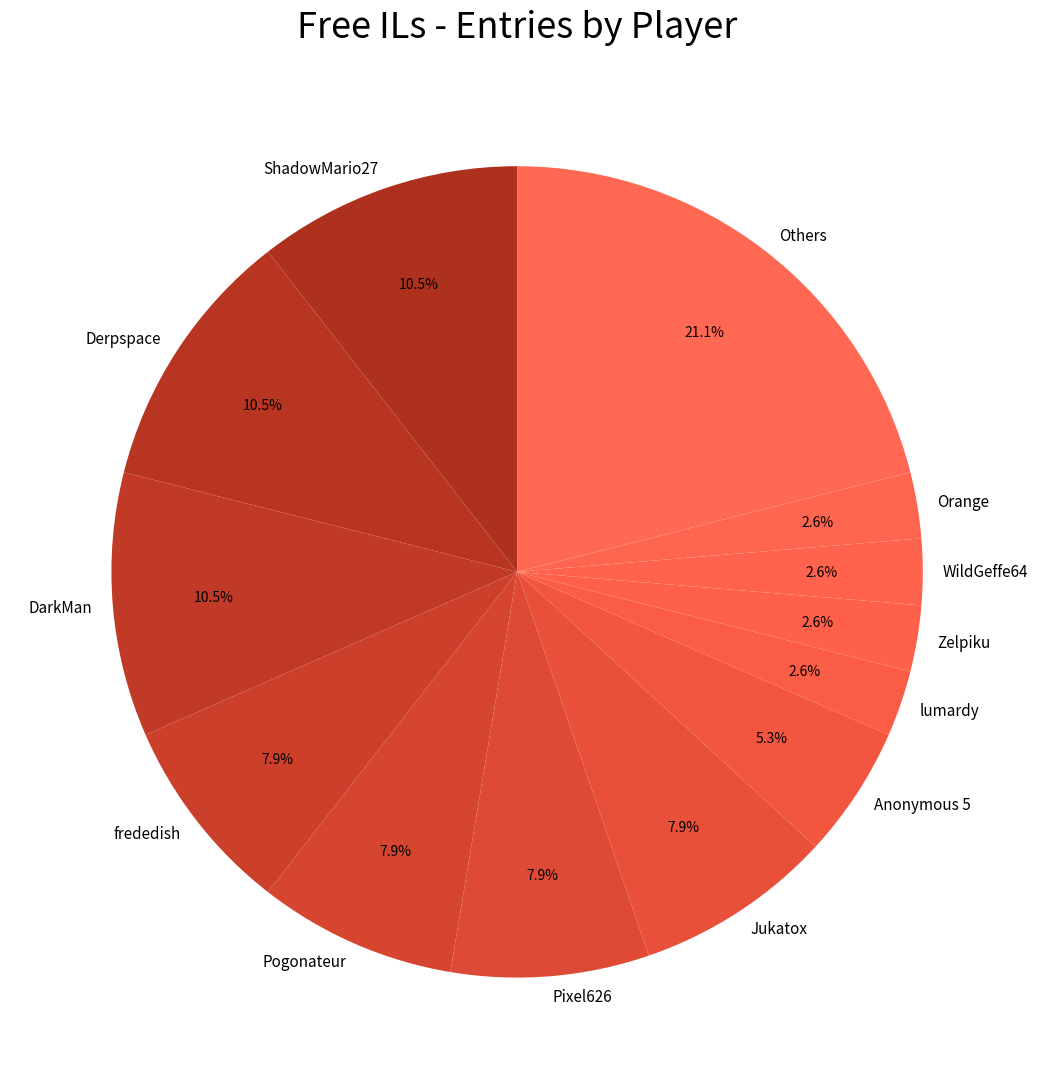

Combined, do Zelpiku and Orange account for over 50%?

No